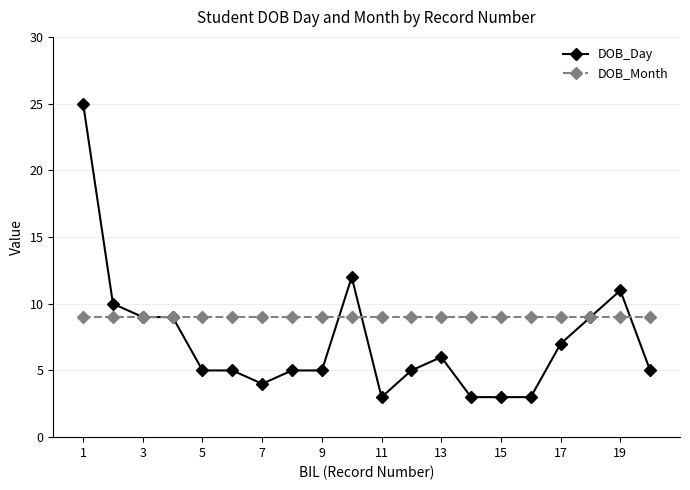

What are all the series names shown in the legend?

DOB_Day, DOB_Month